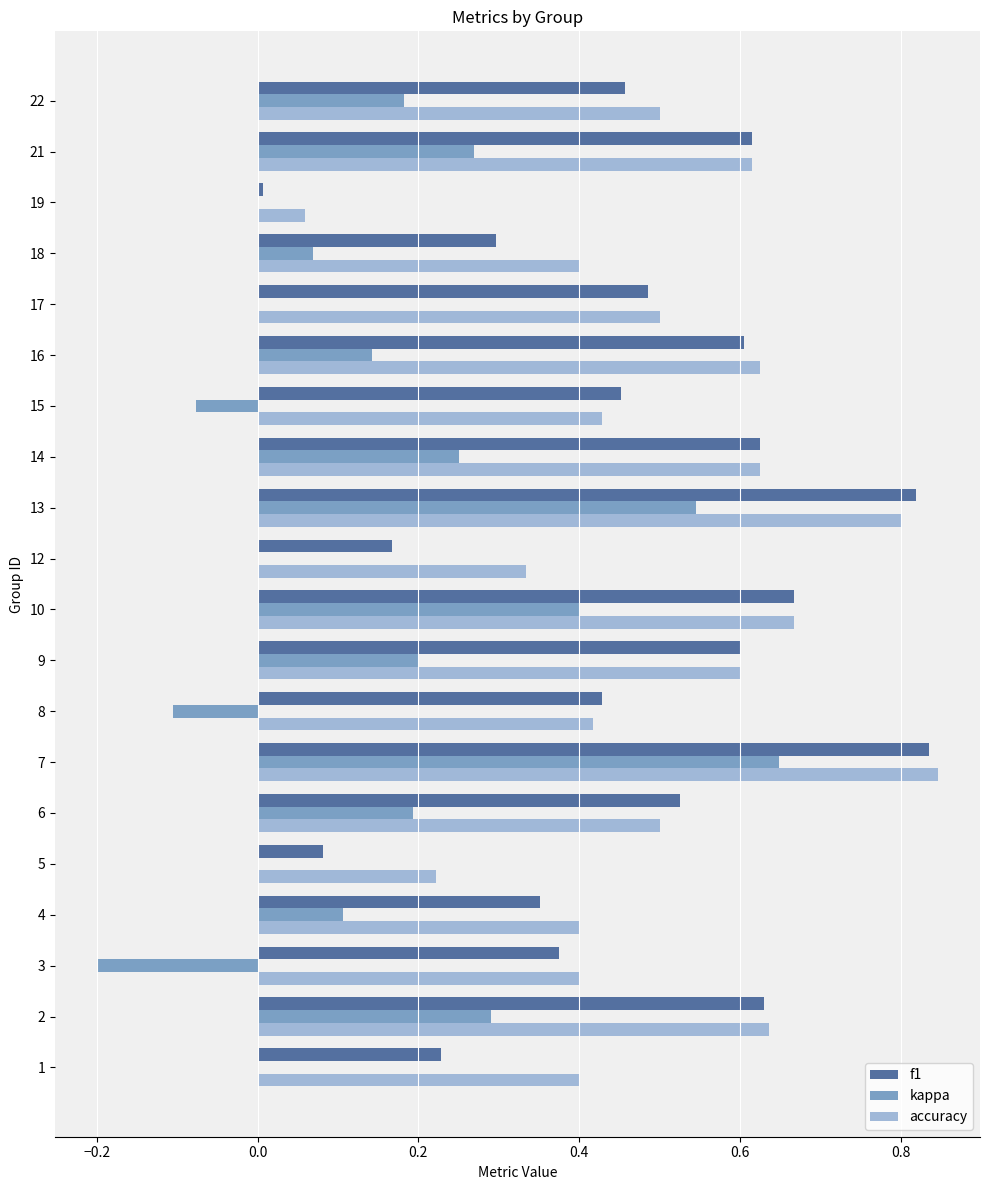

Which series has the widest spread of values?

kappa